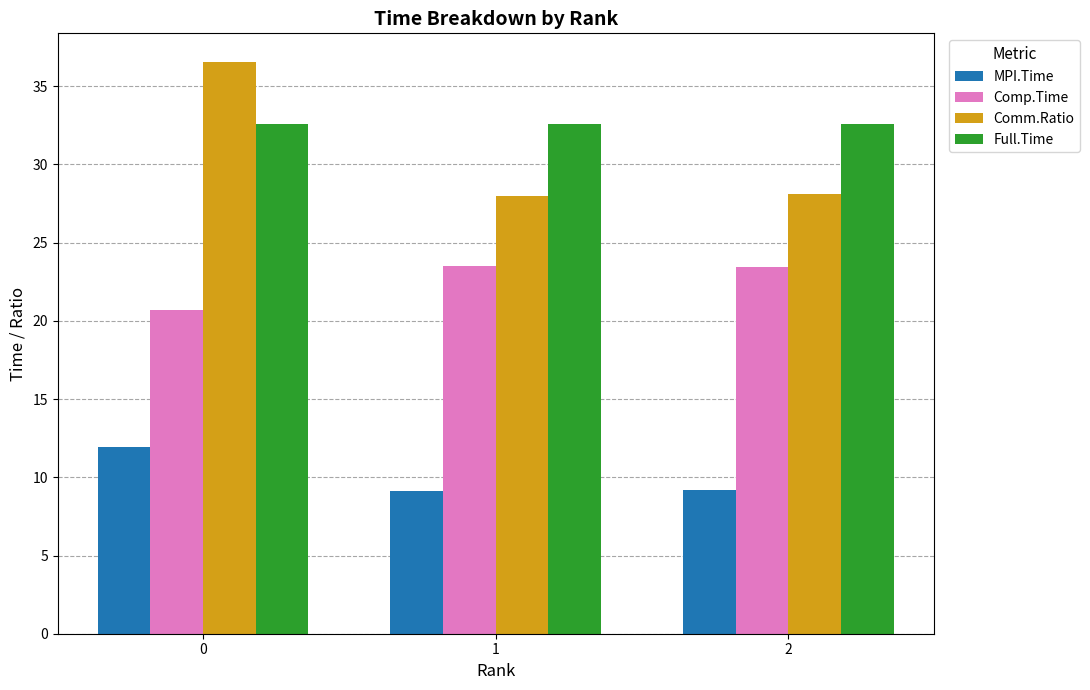

What is the average value of the Full.Time series?

32.6